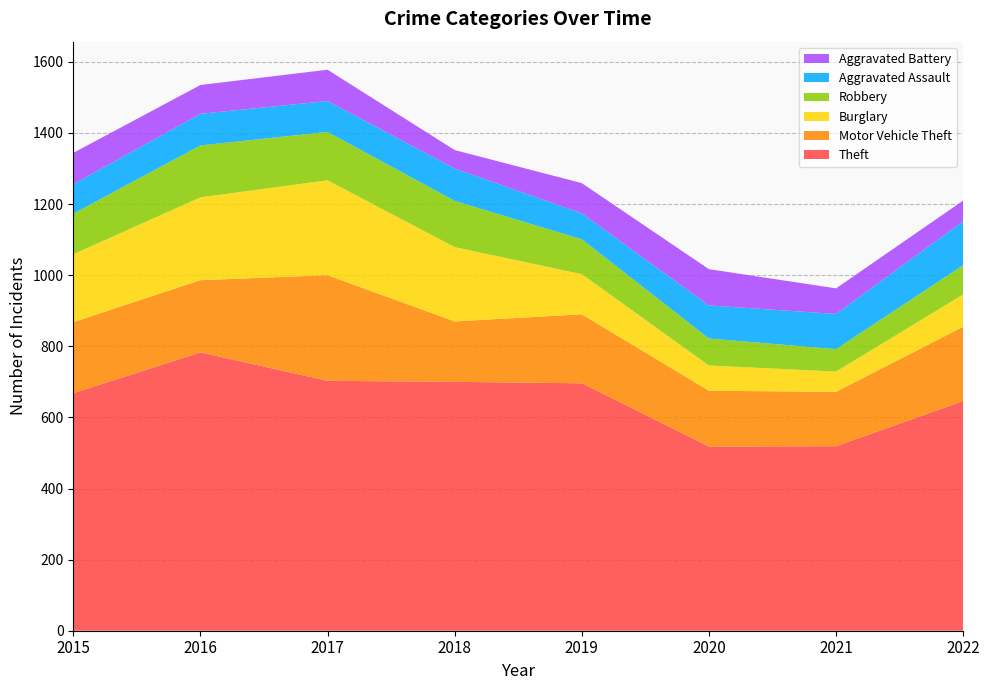

Reading left to right, transcribe all the data shown in this chart.

Theft: 668	783	703	700	696	518	519	646
Motor Vehicle Theft: 200	203	297	170	194	157	153	209
Burglary: 191	233	267	209	113	71	57	91
Robbery: 114	146	136	130	98	76	63	82
Aggravated Assault: 83	89	87	91	73	93	99	124
Aggravated Battery: 88	81	88	52	85	102	72	58